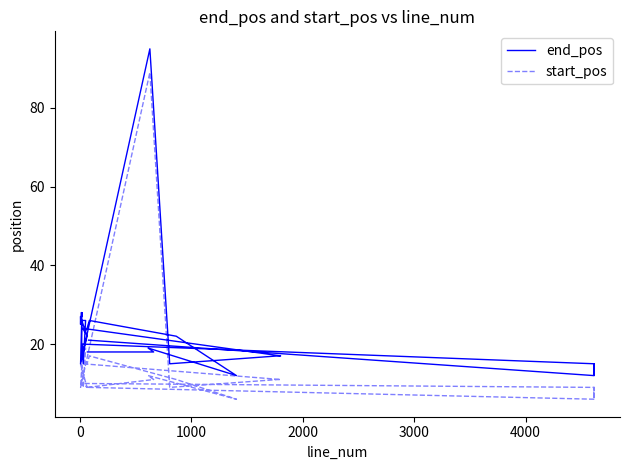

True or false: start_pos and end_pos cross at least once.

False